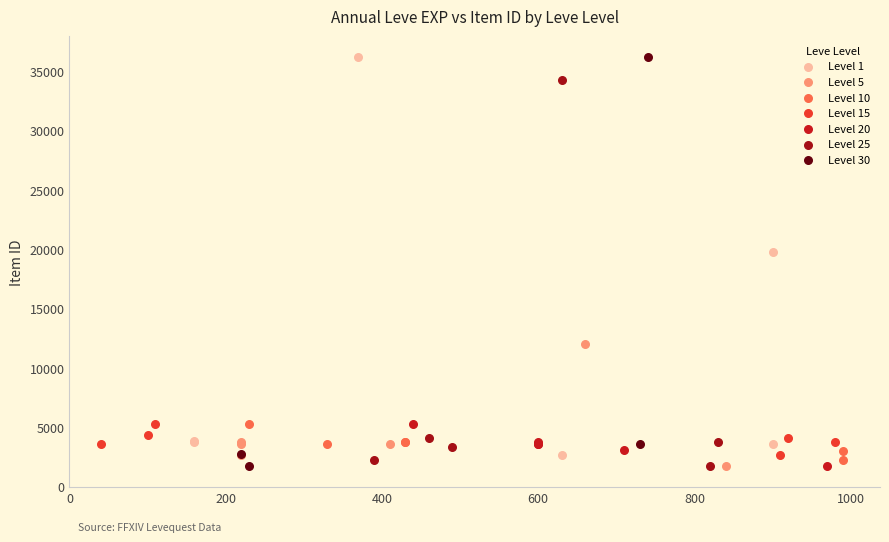

What are all the series names shown in the legend?

Level 1, Level 5, Level 10, Level 15, Level 20, Level 25, Level 30